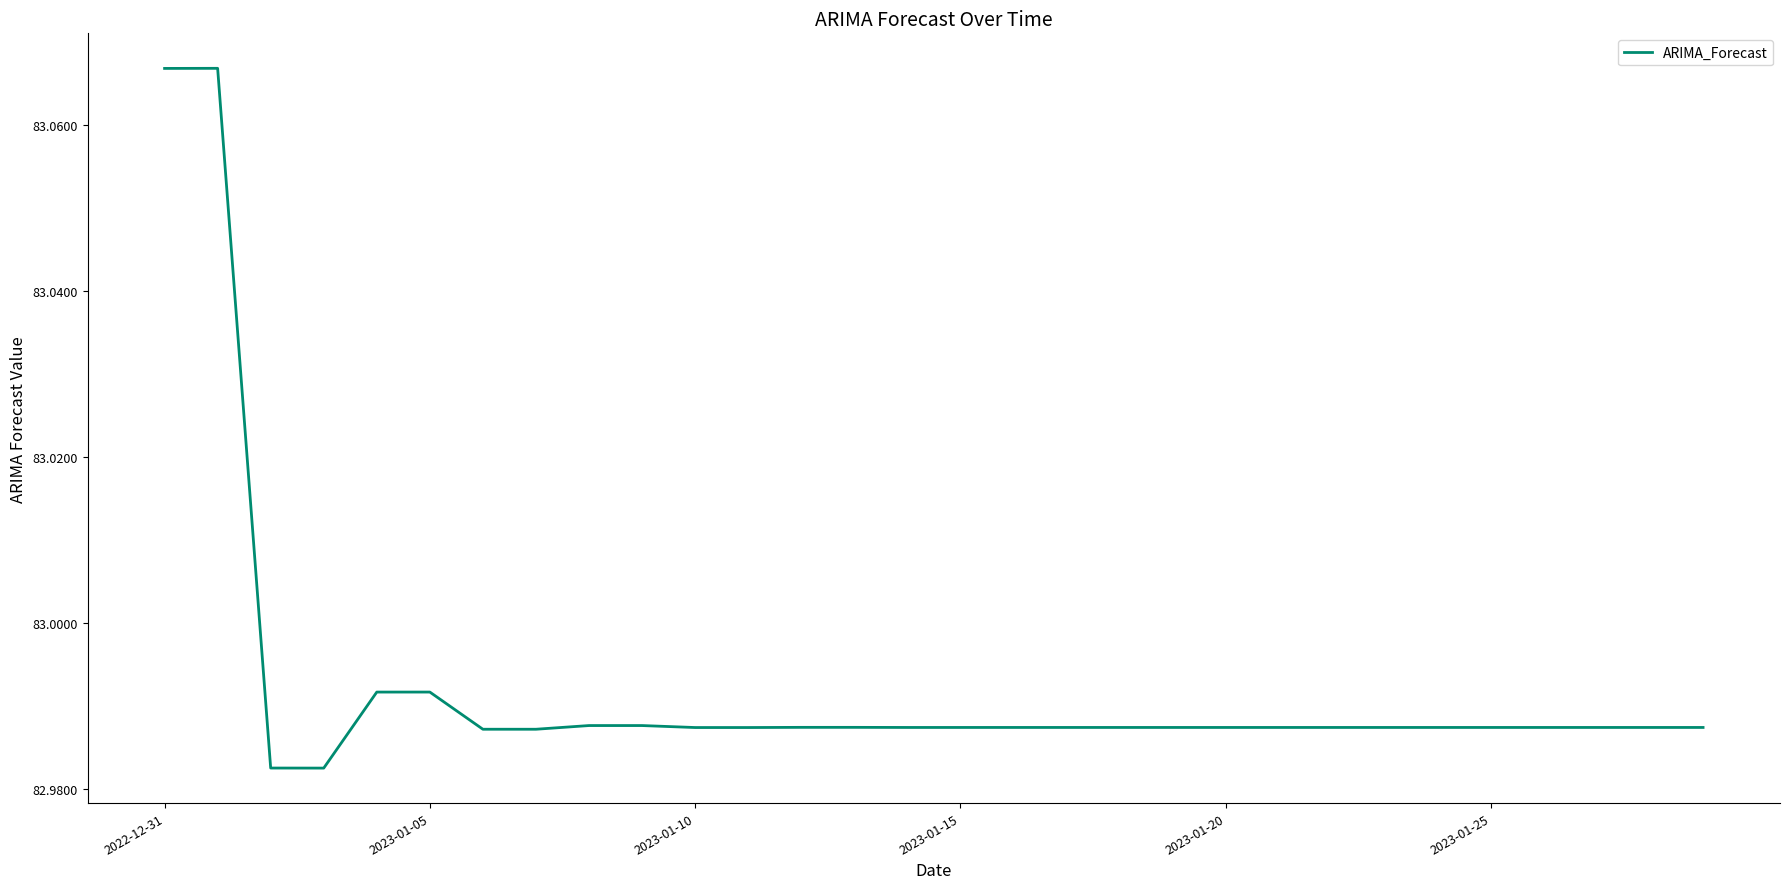

What is the difference between the maximum and minimum values?

0.1